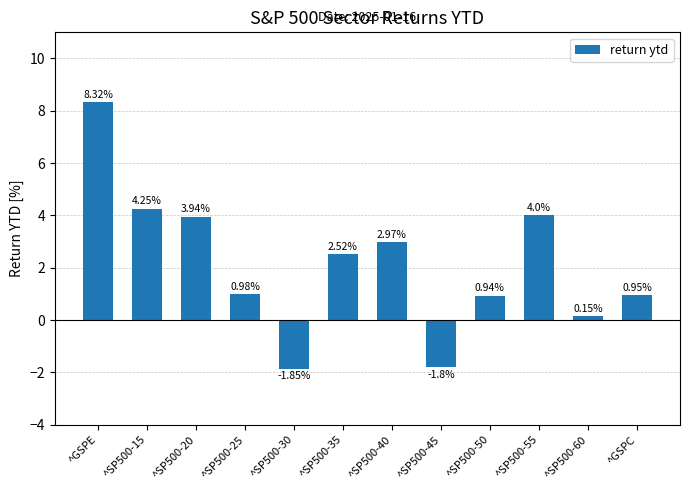

Rank the categories by value from highest to lowest.

^GSPE, ^SP500-15, ^SP500-55, ^SP500-20, ^SP500-40, ^SP500-35, ^SP500-25, ^GSPC, ^SP500-50, ^SP500-60, ^SP500-45, ^SP500-30